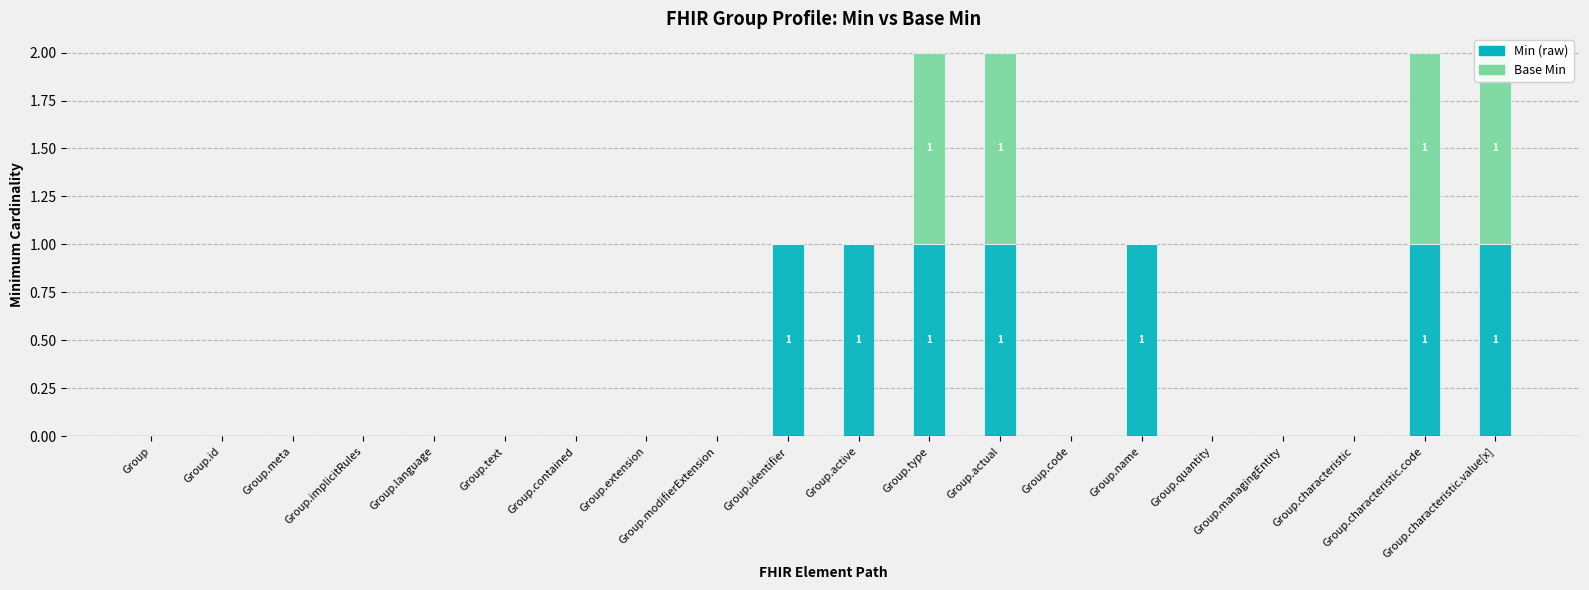

List the series in order of their overall mean, highest first.

Min (raw), Base Min